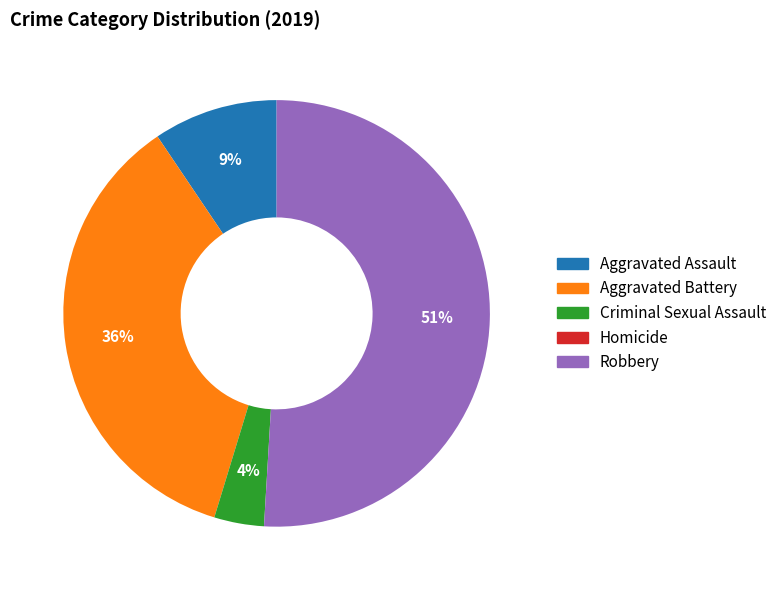

What is the ratio of the value at Criminal Sexual Assault to the value at Aggravated Assault?

0.4